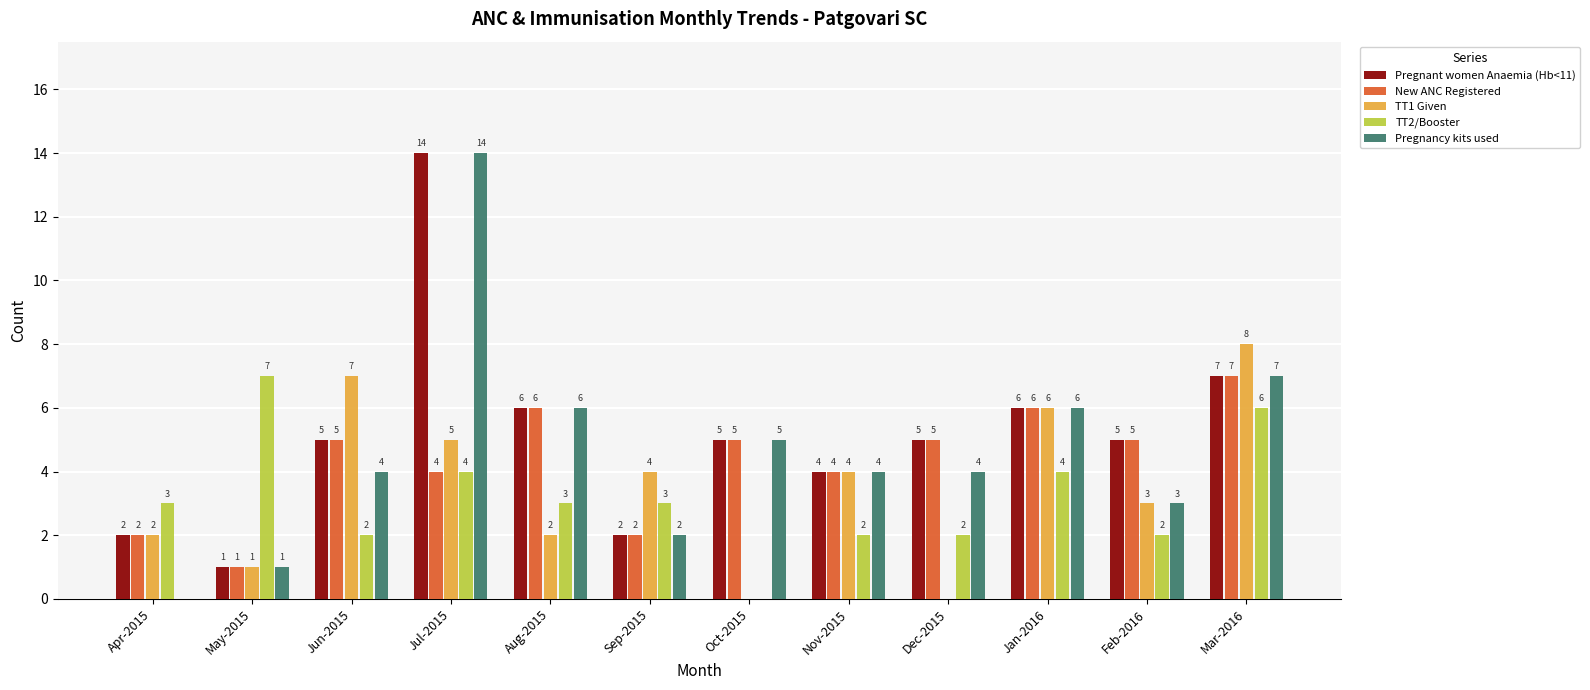

Between Aug-2015 and Feb-2016, which series saw the biggest shift?

Pregnancy kits used